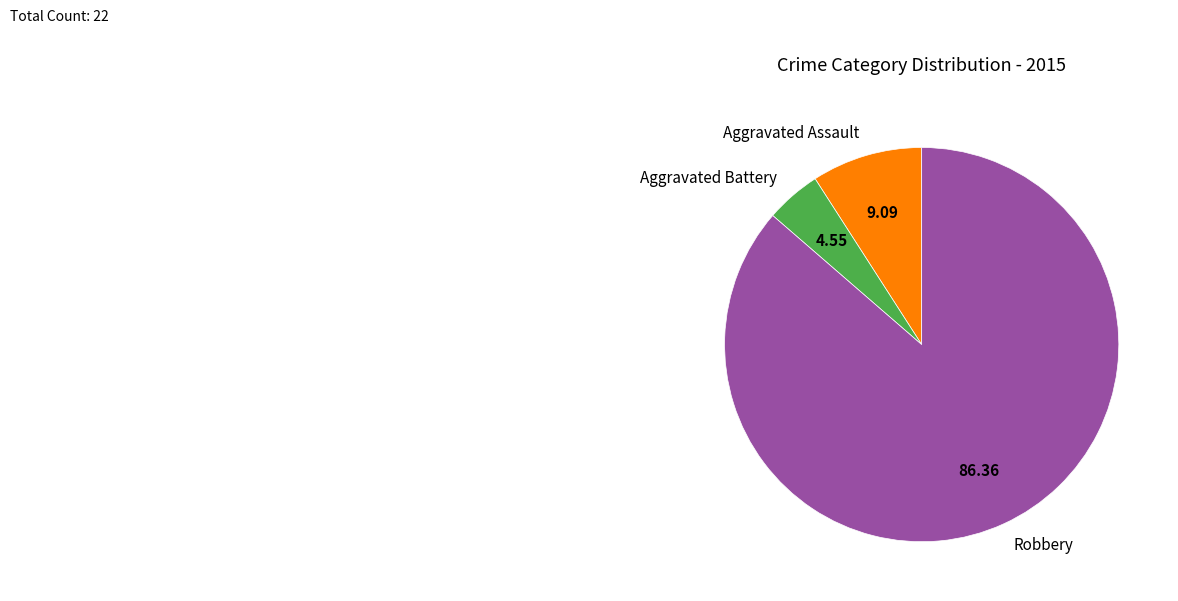

What is the ratio of the value at Robbery to the value at Aggravated Assault?

9.5